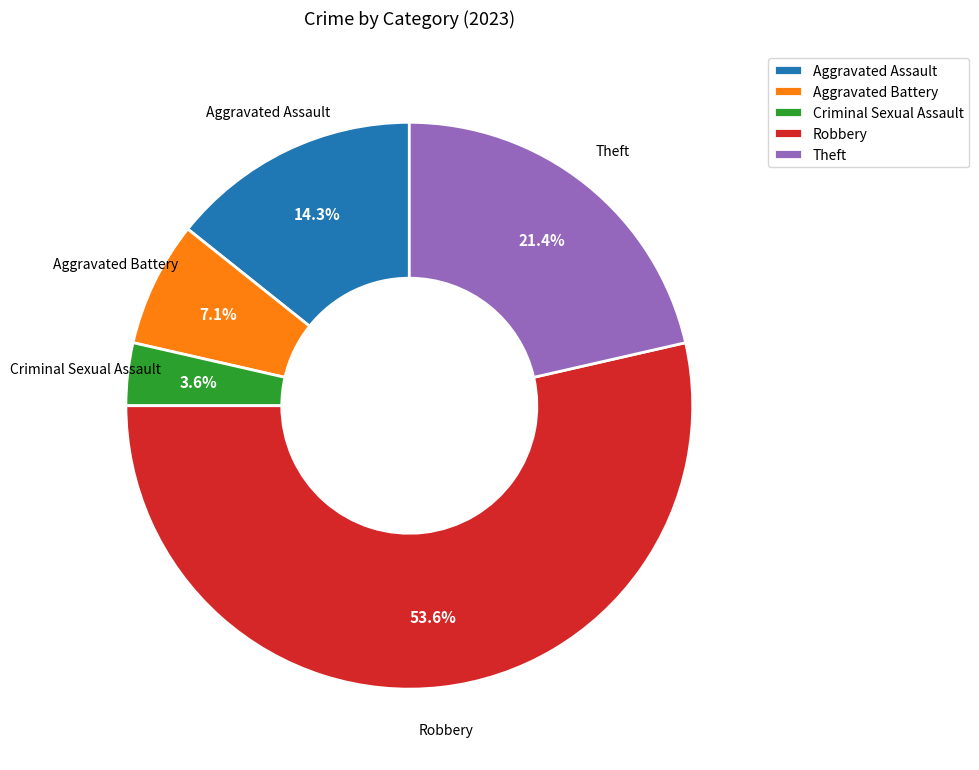

Rank the categories by value from lowest to highest.

Criminal Sexual Assault, Aggravated Battery, Aggravated Assault, Theft, Robbery